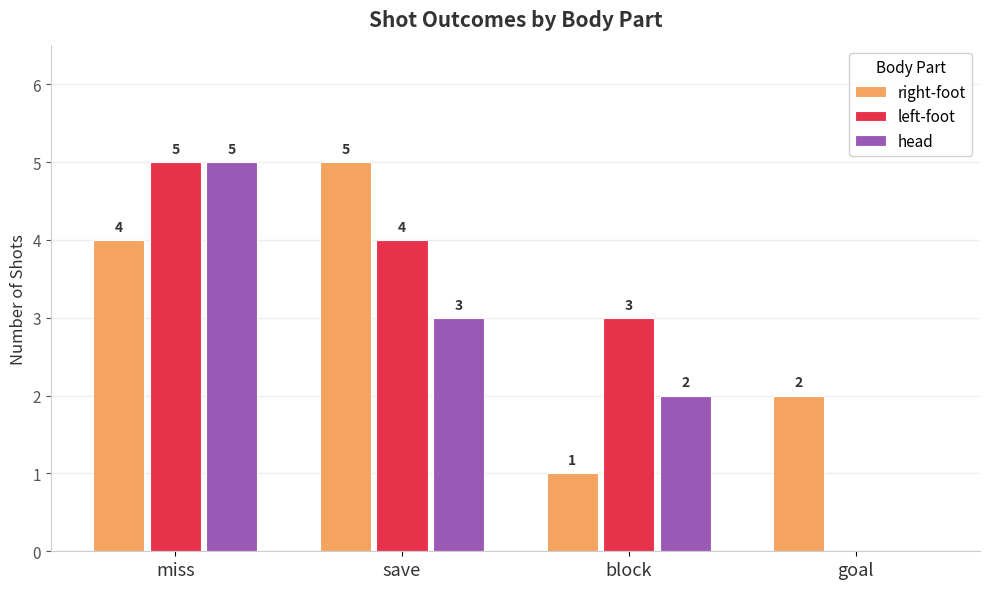

What is the sum of all right-foot values?

12